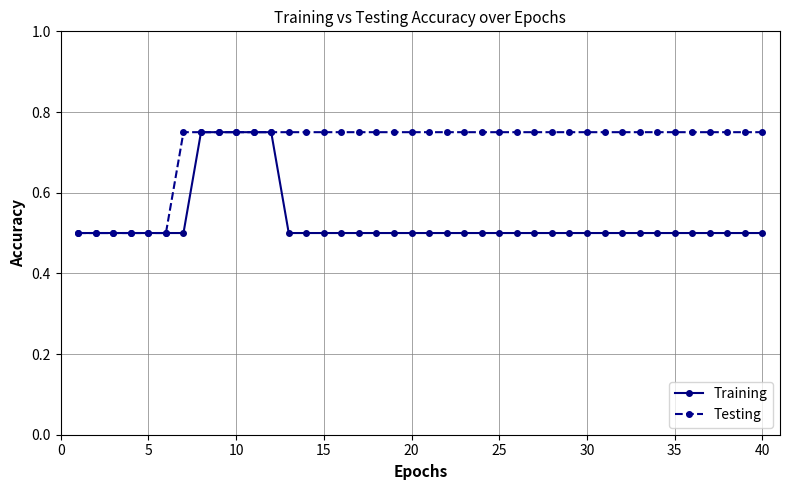

Which series has the largest total across all categories?

Testing